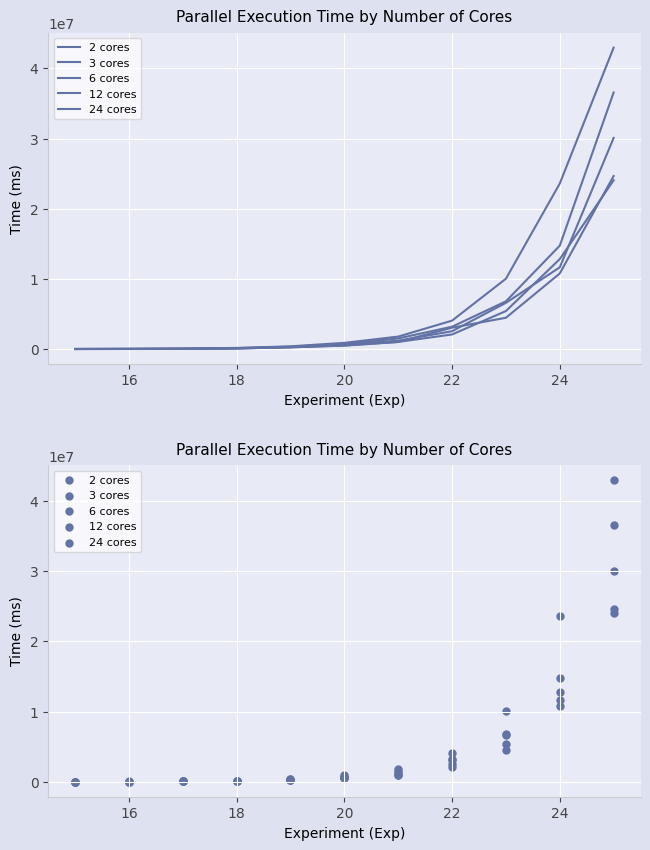

At how many categories does at least one series exceed 19921946?

2